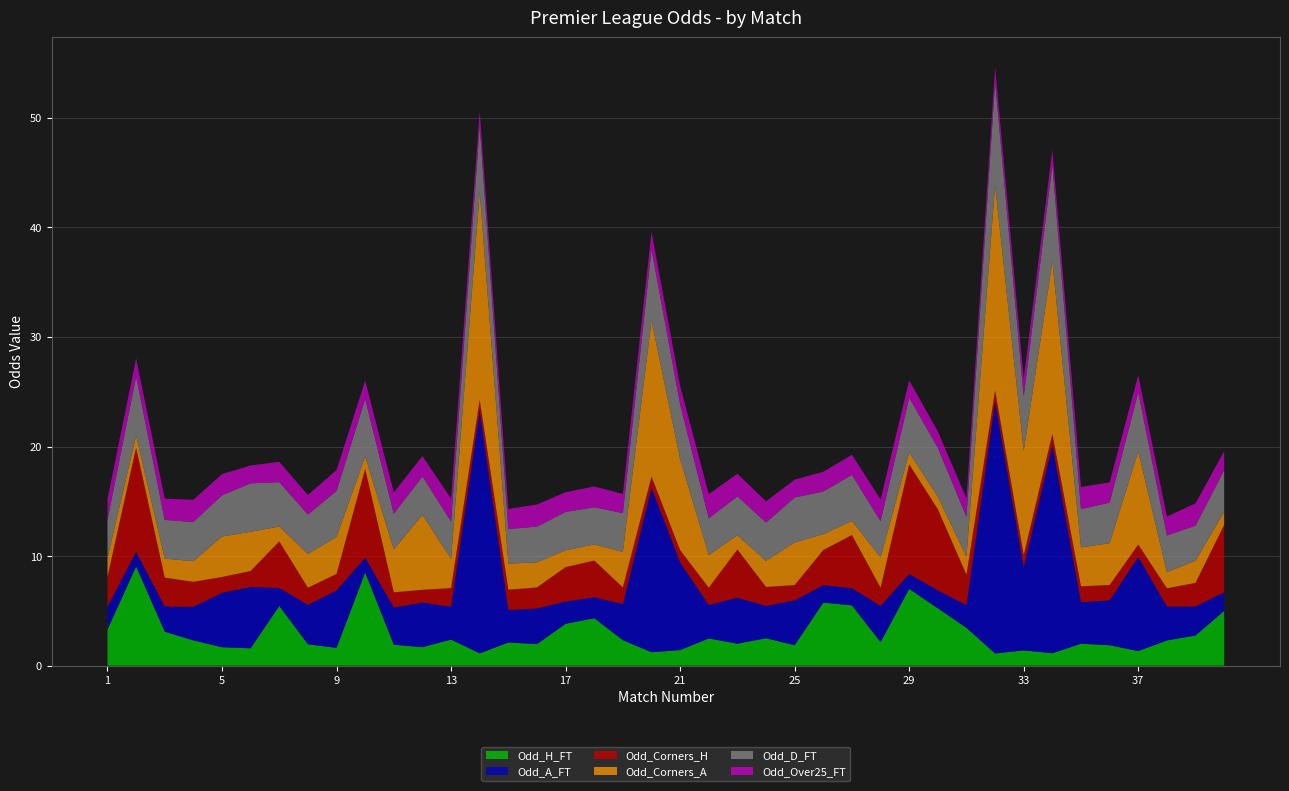

Reading left to right, transcribe all the data shown in this chart.

Odd_H_FT: 1=3.3	2=9.1	3=3.1	4=2.3	5=1.7	6=1.6	7=5.5	8=1.9	9=1.6	10=8.5	11=1.9	12=1.7	13=2.4	14=1.1	15=2.1	16=2.0	17=3.8	18=4.3	19=2.3	20=1.2	21=1.4	22=2.5	23=2.0	24=2.5	25=1.9	26=5.8	27=5.5	28=2.1	29=7.0	30=5.2	31=3.5	32=1.1	33=1.4	34=1.1	35=2.0	36=1.9	37=1.3	38=2.3	39=2.8	40=5.0
Odd_A_FT: 1=2.1	2=1.3	3=2.3	4=3.1	5=5.0	6=5.6	7=1.6	8=3.6	9=5.2	10=1.4	11=3.4	12=4.1	13=3.0	14=22.1	15=3.0	16=3.3	17=2.0	18=1.9	19=3.3	20=15.0	21=8.0	22=3.0	23=4.2	24=3.0	25=4.1	26=1.6	27=1.6	28=3.3	29=1.4	30=1.6	31=2.1	32=23.0	33=7.6	34=19.0	35=3.8	36=4.1	37=8.6	38=3.1	39=2.6	40=1.7
Odd_Corners_H: 1=2.7	2=9.5	3=2.6	4=2.3	5=1.4	6=1.5	7=4.2	8=1.6	9=1.5	10=8.1	11=1.4	12=1.2	13=1.7	14=1.0	15=1.9	16=1.9	17=3.1	18=3.4	19=1.5	20=1.0	21=1.1	22=1.6	23=4.4	24=1.7	25=1.4	26=3.2	27=4.8	28=1.7	29=10.0	30=7.4	31=2.8	32=1.0	33=1.1	34=1.0	35=1.4	36=1.4	37=1.1	38=1.7	39=2.1	40=6.2
Odd_Corners_A: 1=1.7	2=1.1	3=1.7	4=1.9	5=3.7	6=3.6	7=1.4	8=3.1	9=3.4	10=1.1	11=3.9	12=6.8	13=2.7	14=19.0	15=2.4	16=2.3	17=1.5	18=1.5	19=3.2	20=14.2	21=8.3	22=3.0	23=1.3	24=2.4	25=3.9	26=1.4	27=1.3	28=2.8	29=1.1	30=1.1	31=1.6	32=18.8	33=9.5	34=15.8	35=3.5	36=3.8	37=8.5	38=1.5	39=2.0	40=1.2
Odd_D_FT: 1=3.5	2=5.4	3=3.5	4=3.6	5=3.8	6=4.4	7=4.0	8=3.6	9=4.2	10=5.2	11=3.3	12=3.5	13=3.4	14=6.0	15=3.2	16=3.3	17=3.5	18=3.4	19=3.5	20=6.5	21=5.0	22=3.4	23=3.5	24=3.5	25=4.1	26=3.9	27=4.2	28=3.3	29=5.0	30=4.5	31=3.6	32=9.4	33=5.0	34=8.8	35=3.5	36=3.7	37=5.4	38=3.4	39=3.2	40=3.8
Odd_Over25_FT: 1=1.9	2=1.7	3=1.9	4=2.0	5=1.9	6=1.6	7=1.9	8=1.8	9=1.9	10=1.7	11=1.9	12=1.9	13=2.1	14=1.4	15=1.8	16=2.0	17=1.8	18=1.9	19=1.8	20=1.6	21=1.7	22=2.2	23=2.1	24=1.9	25=1.6	26=1.8	27=1.8	28=2.0	29=1.6	30=1.5	31=1.7	32=1.4	33=1.6	34=1.4	35=2.0	36=1.9	37=1.6	38=1.7	39=2.0	40=1.7